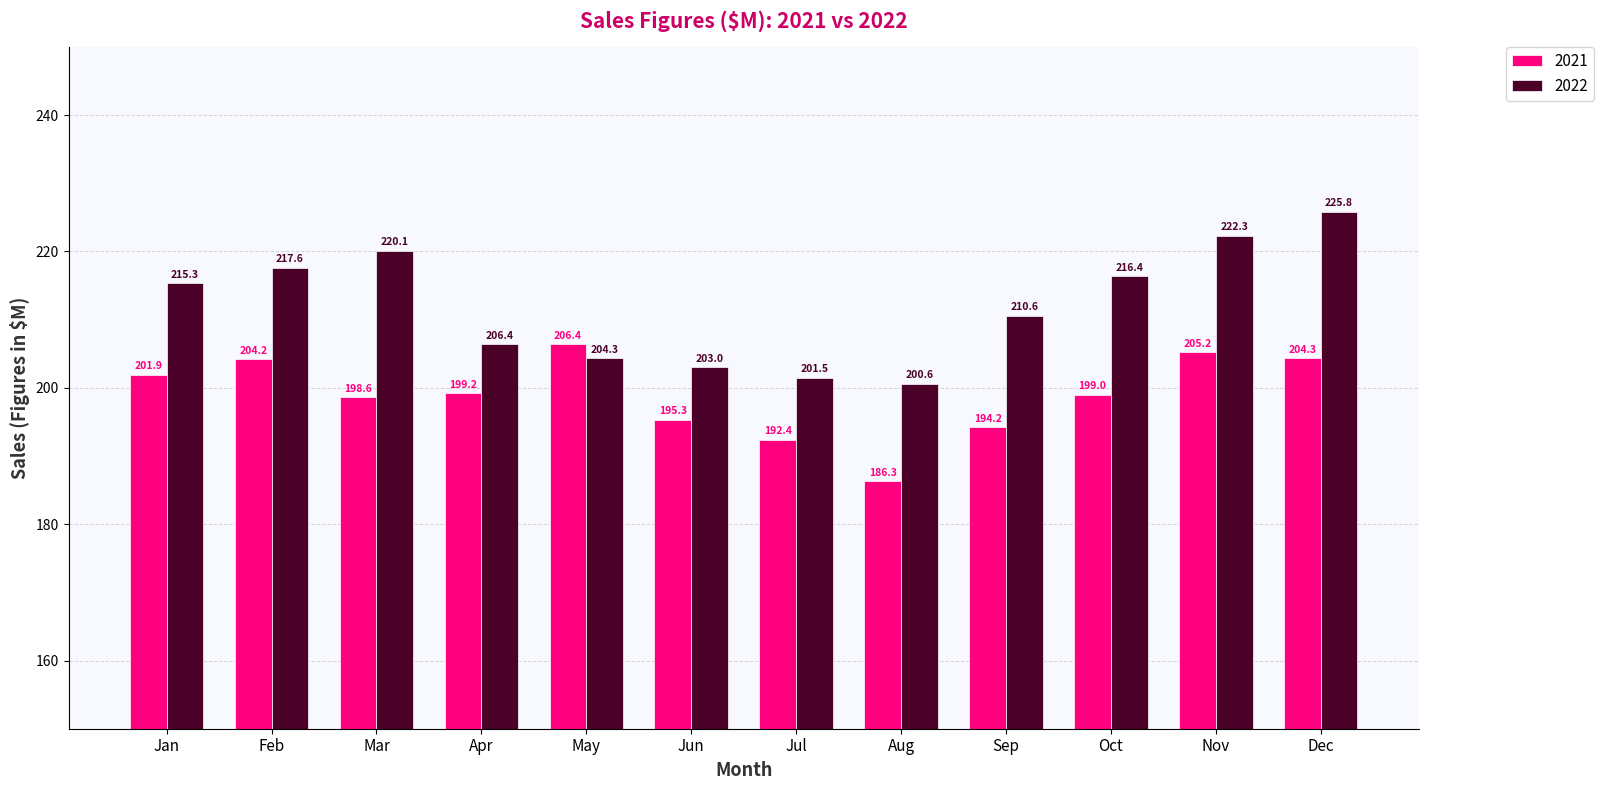

What is the average value of the 2022 series?

212.0